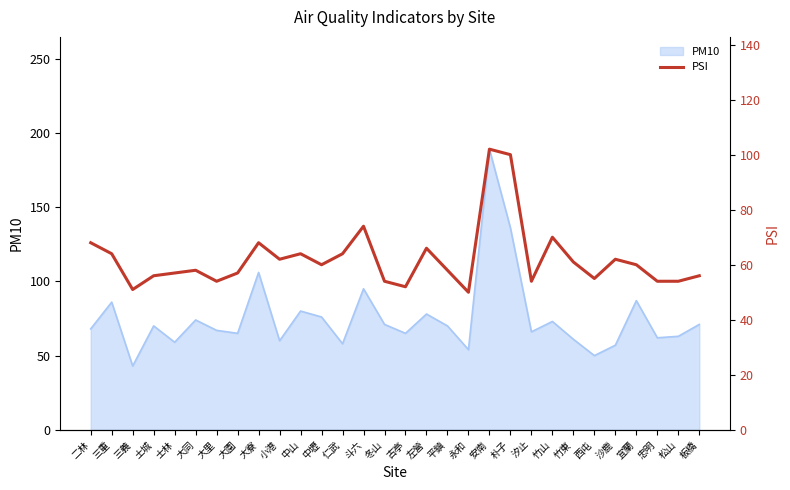

What is the label of the 29th point from the left?

松山